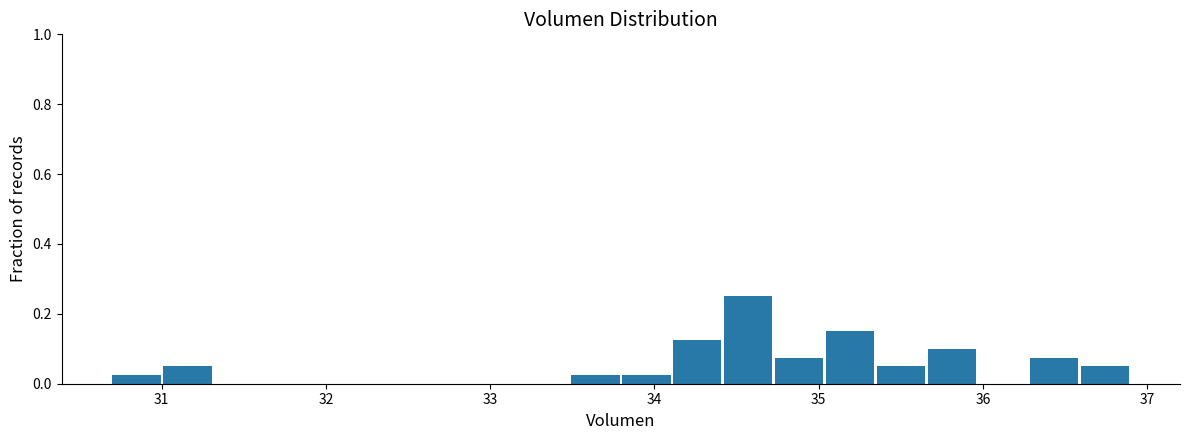

Around what value on the x-axis is the tallest bar? Give the approximate position of its centre, as read against the axis.

34.6